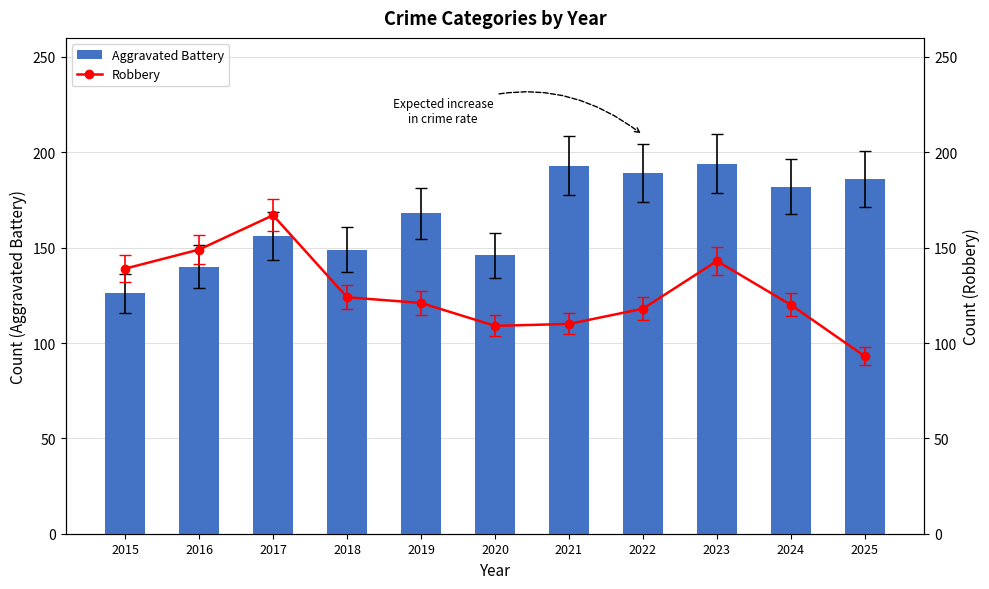

What is the total value across all series at 2018?

273